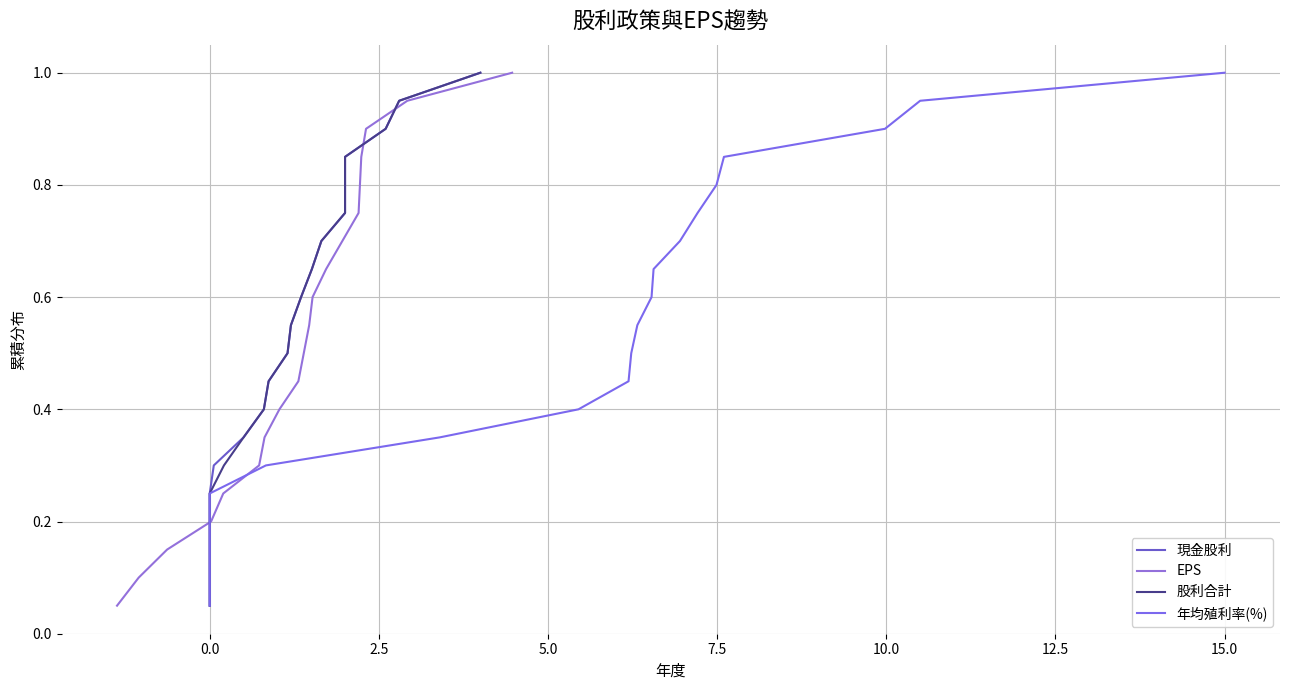

What is the highest value of the 股利合計 series?

1.0